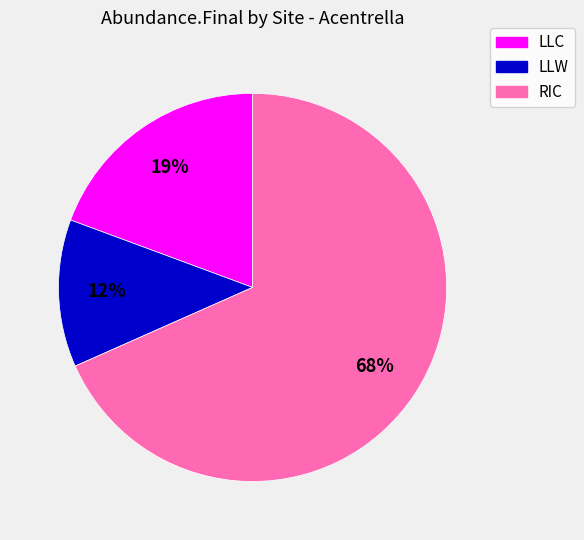

To the nearest percent, what is the difference between the LLC and LLW slice percentages?

7%